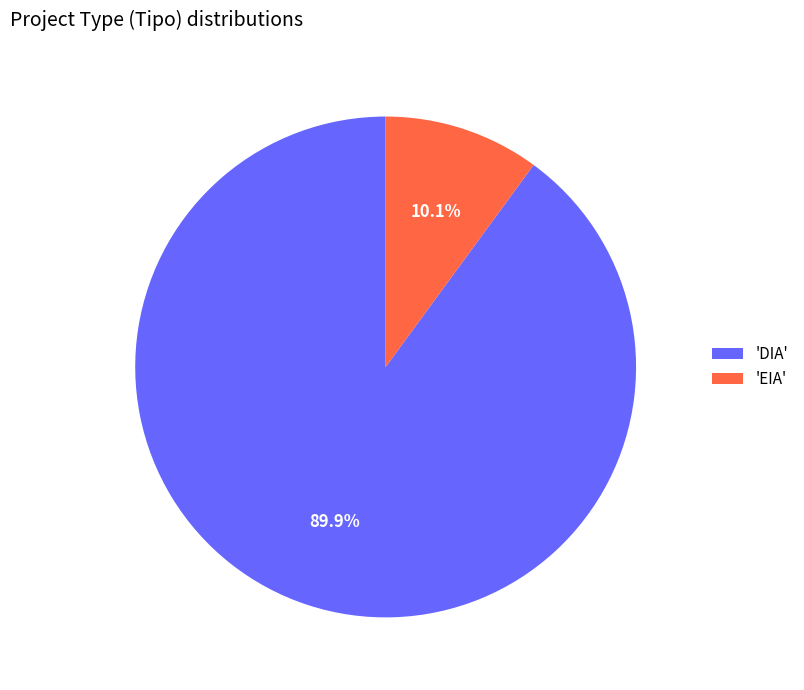

What is the smallest slice in the pie chart?

'EIA'